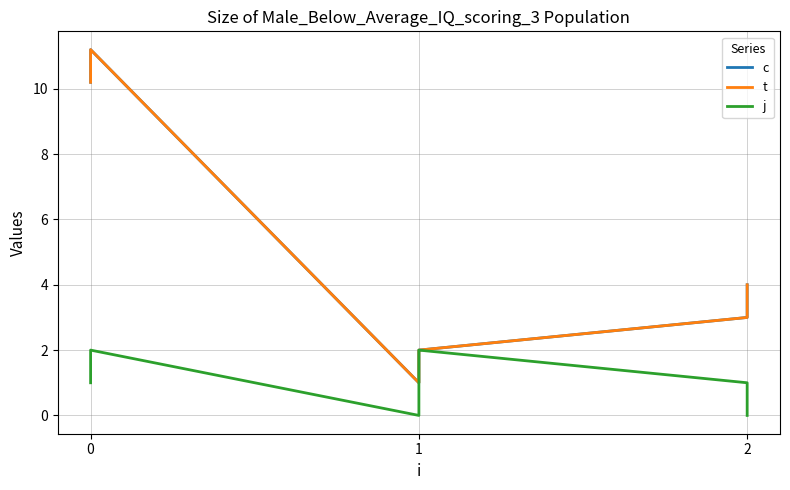

What are all the series names shown in the legend?

c, t, j